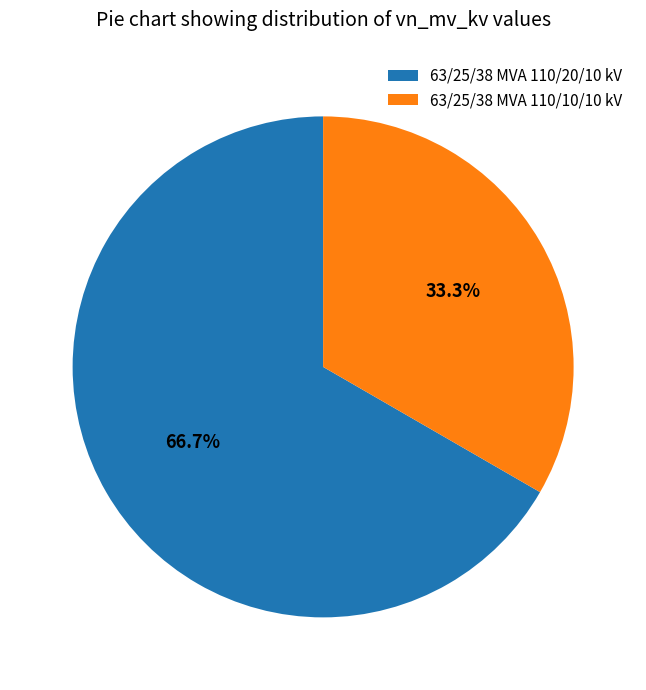

True or false: 63/25/38 MVA 110/20/10 kV accounts for 67% of the total.

True